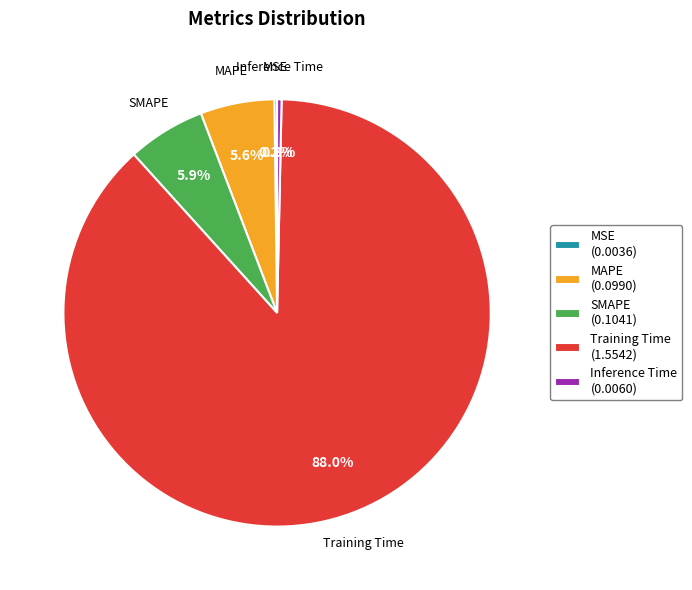

Which has a higher value, Training Time (1.5542) or MAPE (0.0990)?

Training Time (1.5542)